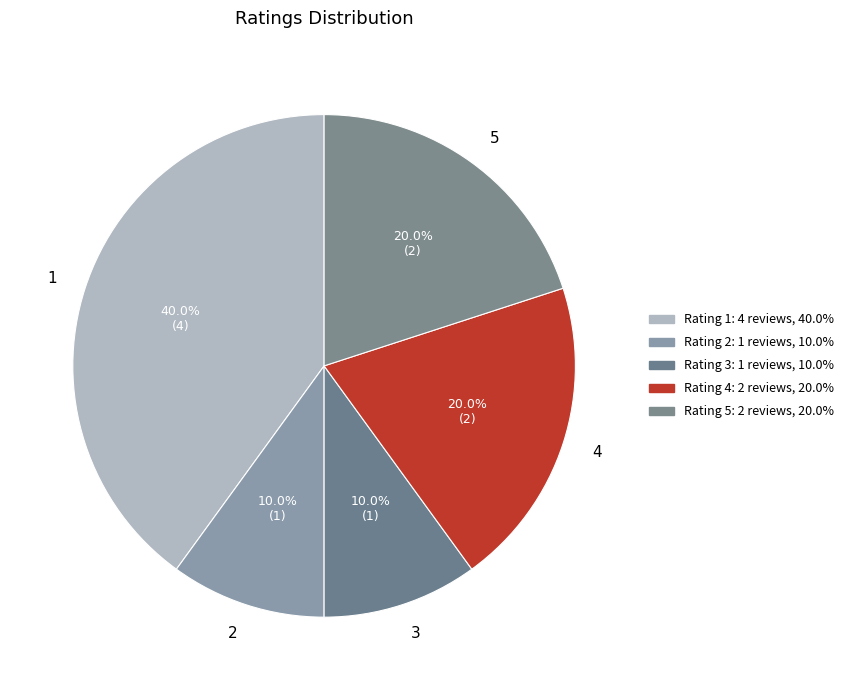

Do 2 and 4 together represent more than half of the pie?

No